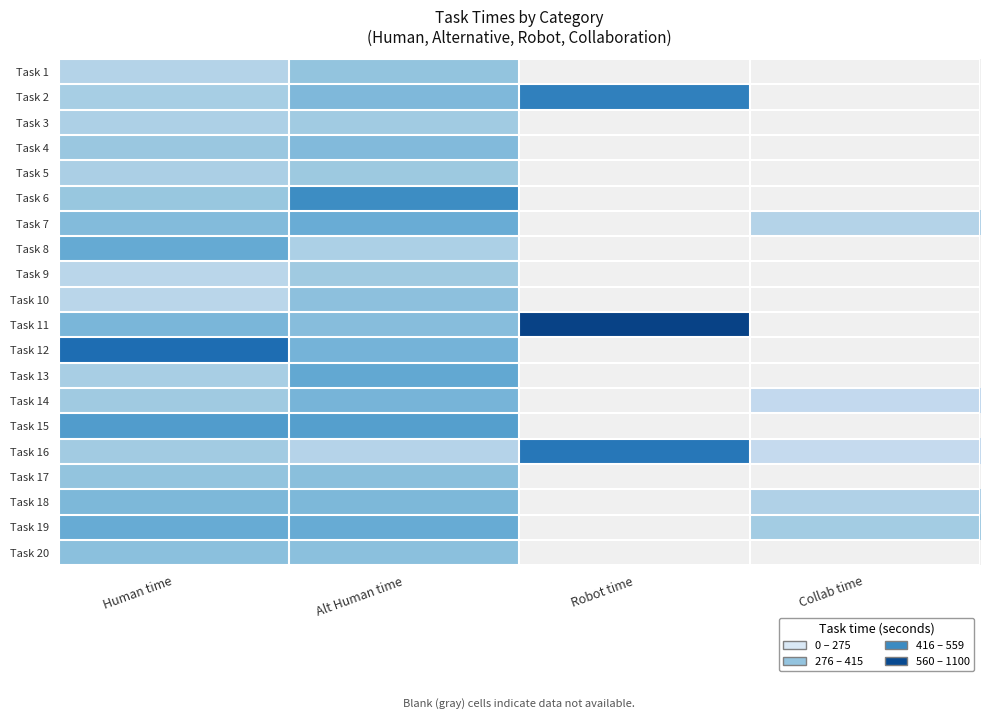

What is the difference between the Task 17 values at Human time and Alt Human time?

28.0